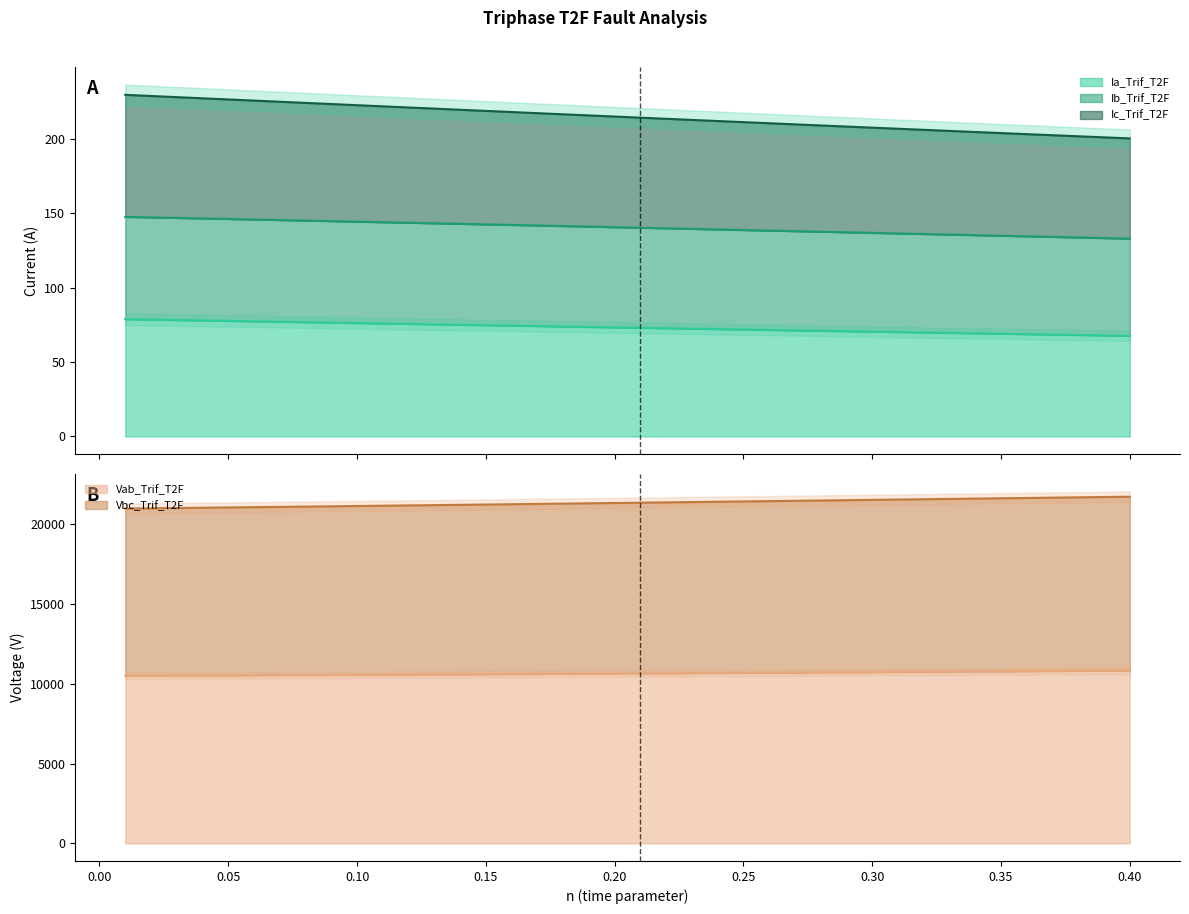

True or false: Vab_Trif_T2F and Ib_Trif_T2F cross at least once.

False